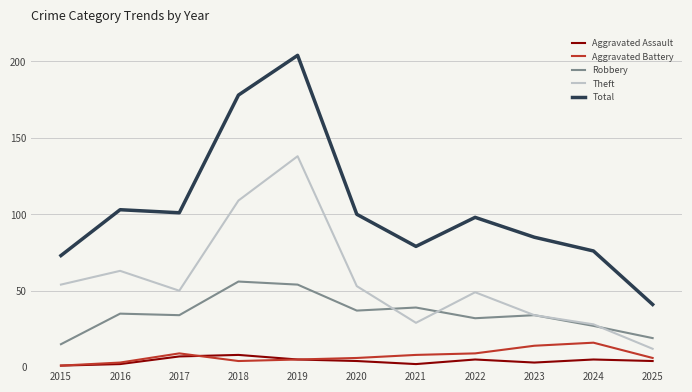

What is the maximum value for Aggravated Assault?

8